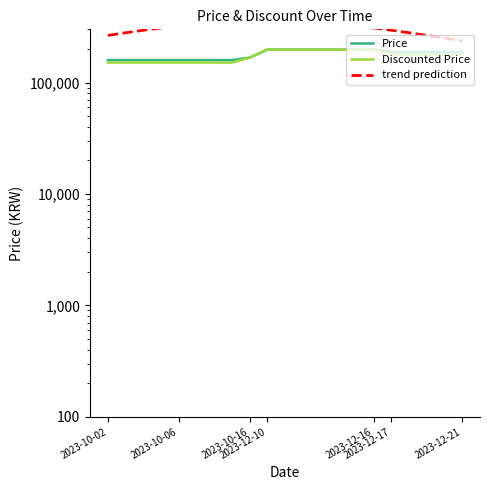

How many data points does each series have?

21